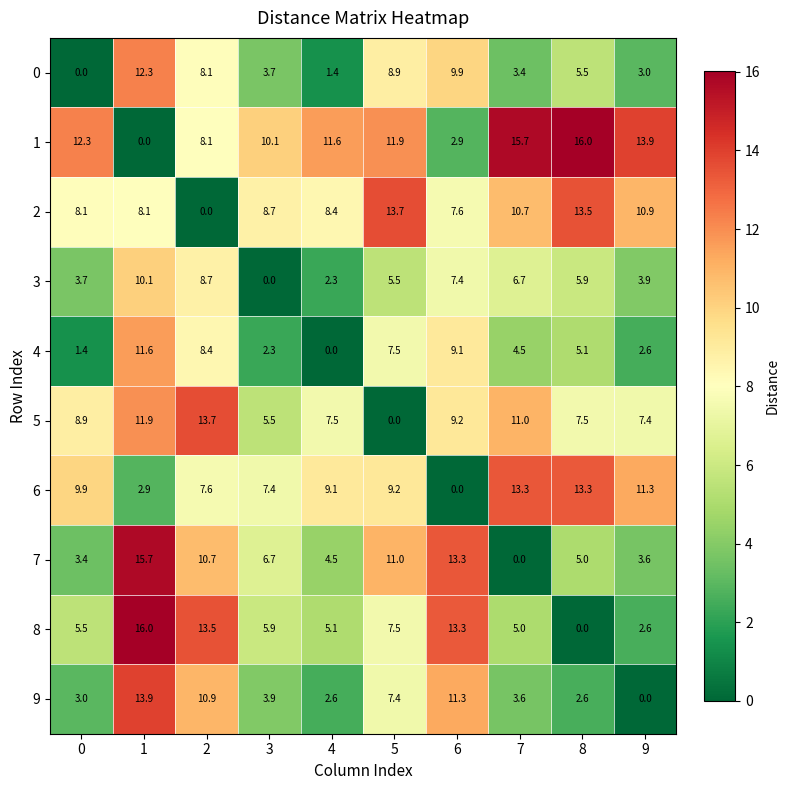

Rank the series at 7 from lowest to highest value.

7, 0, 9, 4, 8, 3, 2, 5, 6, 1